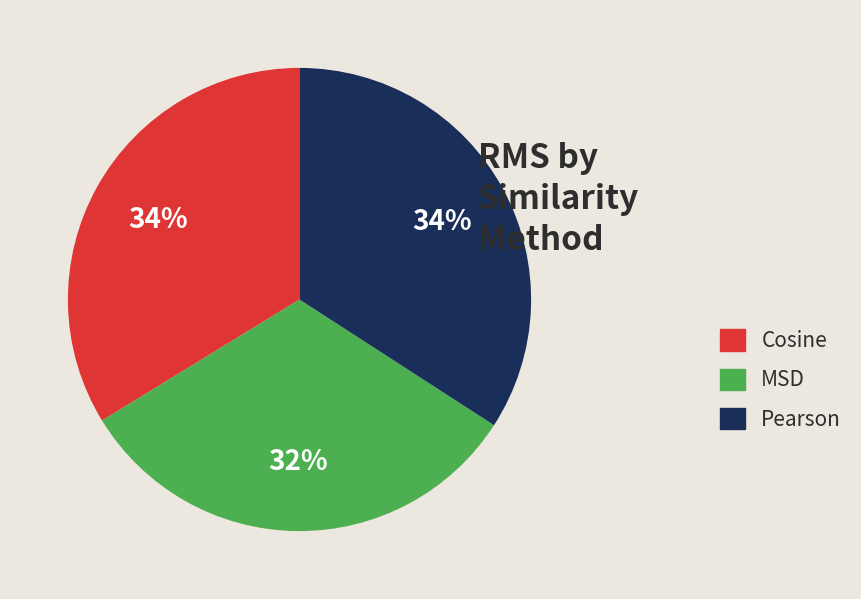

To the nearest percent, what portion does MSD represent?

32%